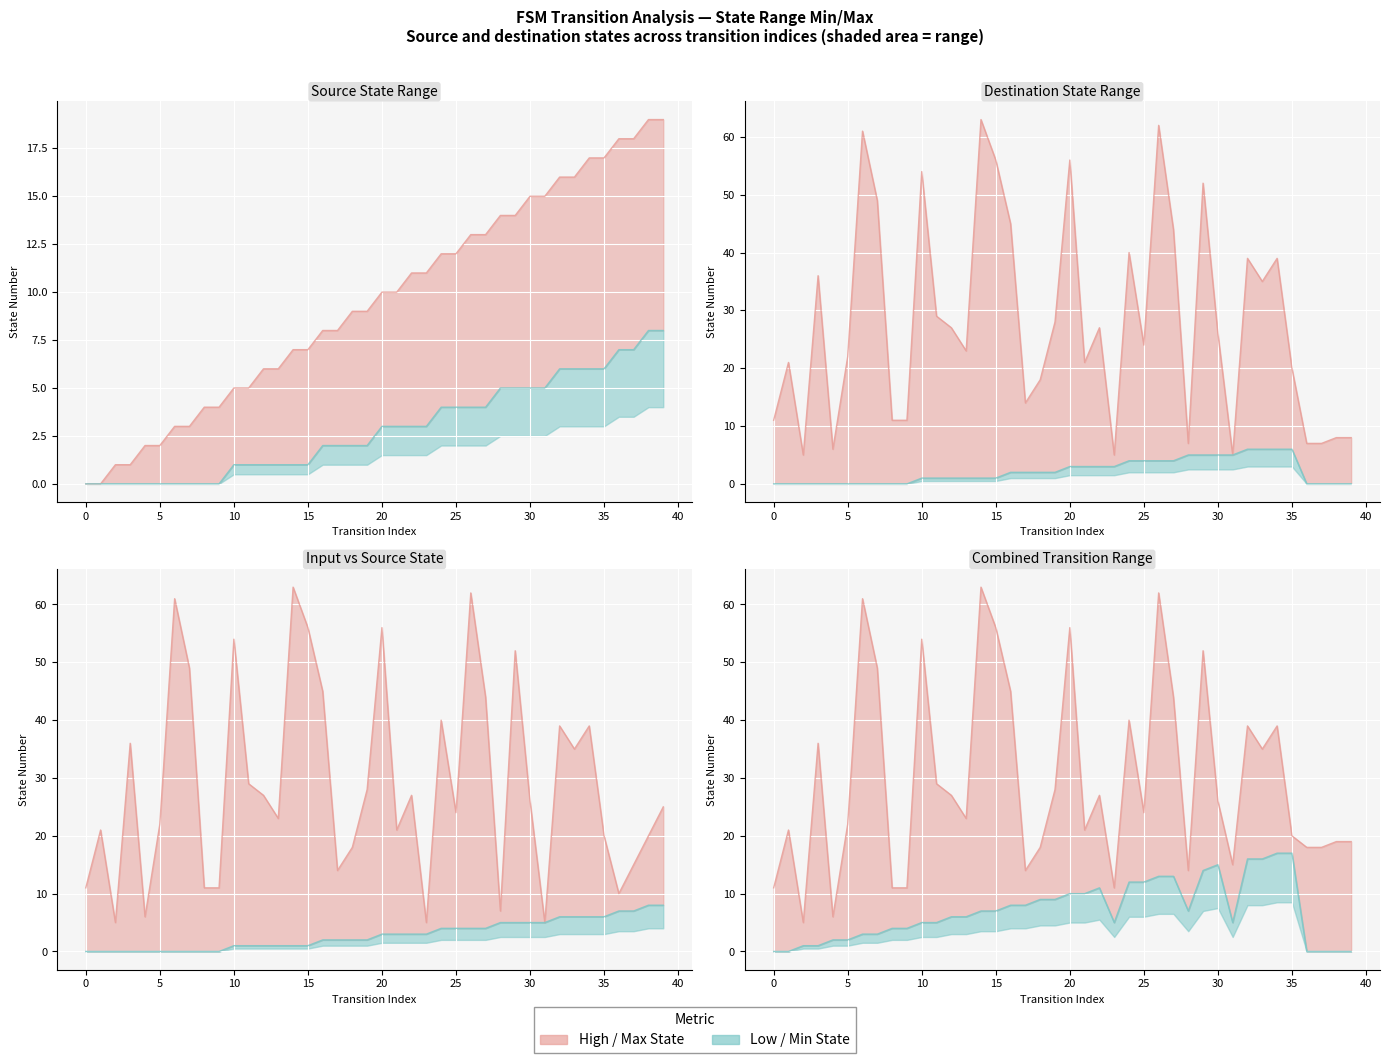

True or false: Low Series has more than 2 points higher than both neighbors.

False